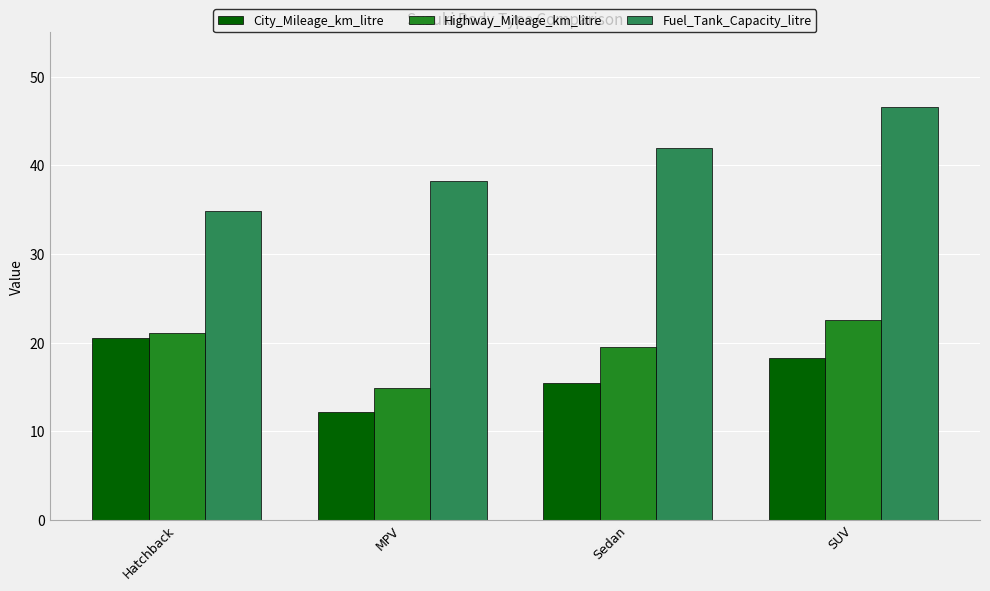

How many bars are there in total?

12